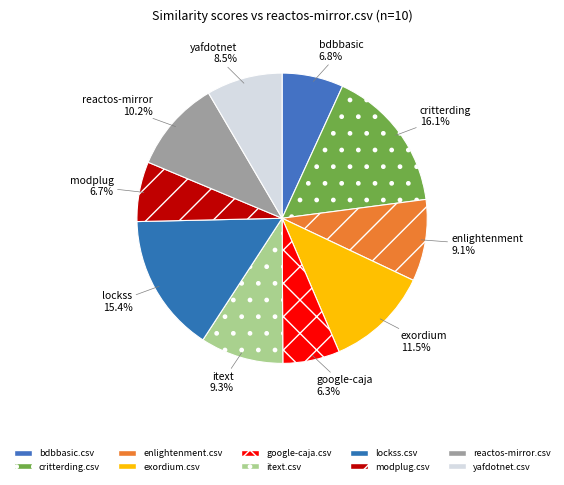

The reactos-mirror.csv slice represents 3% of the pie. True or false?

False